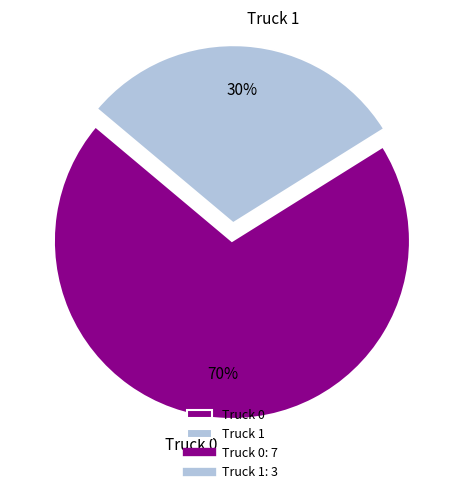

Which category accounts for the majority?

Truck 0